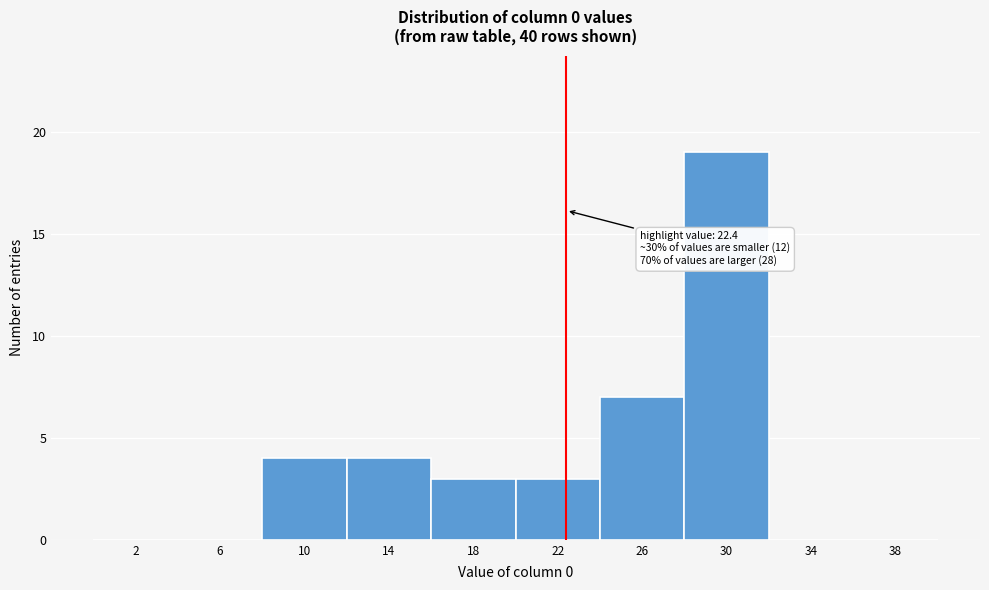

Which range on the x-axis has the tallest bar?

28 to 32